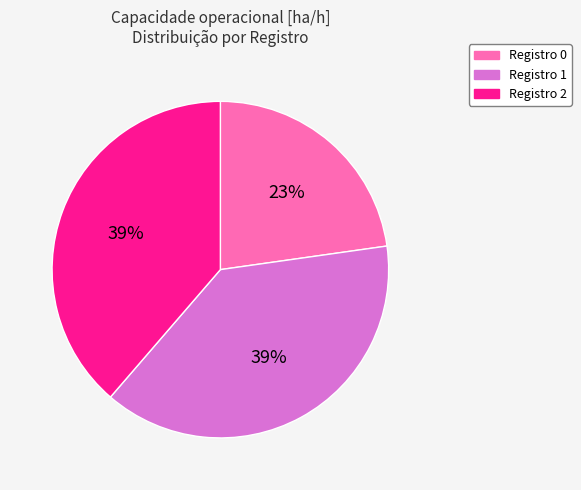

Does any single category account for the majority?

No